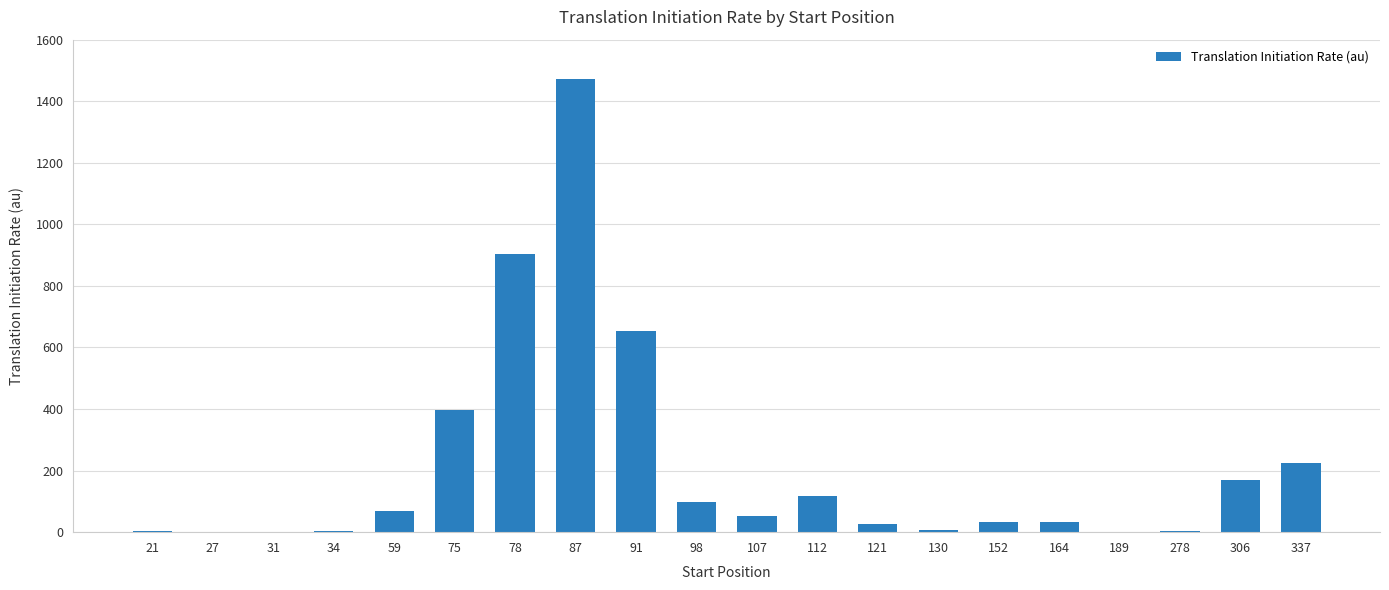

What is the change in value from 78 to 87?

+570.3